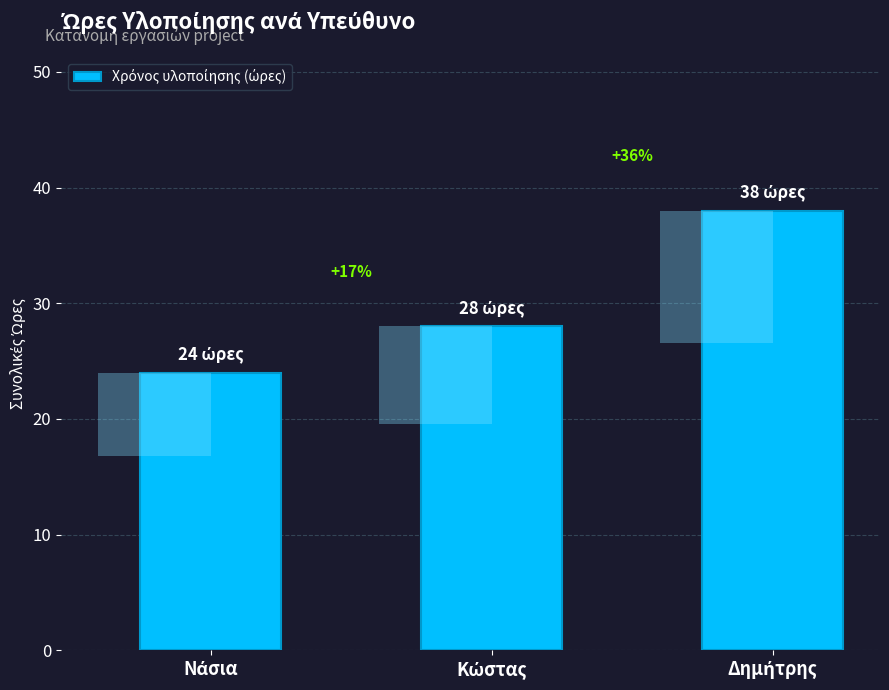

Reading right to left, what are all the values shown in this chart?

Δημήτρης=38	Κώστας=28	Νάσια=24